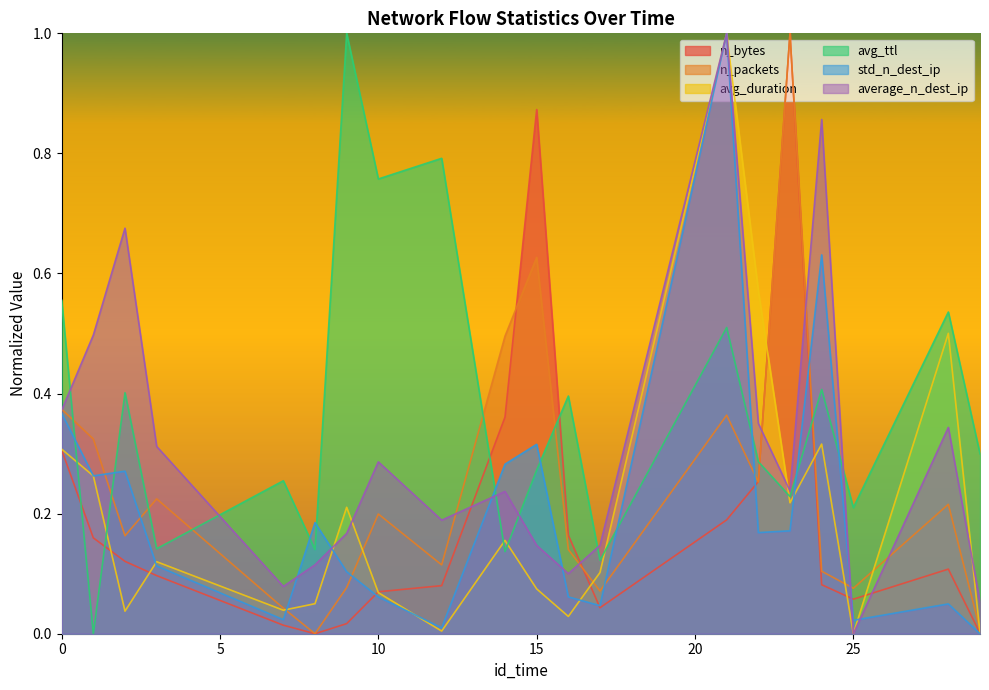

Reading left to right, extract all data points from this chart.

n_bytes: 0=0.3	1=0.2	2=0.1	3=0.1	7=0.0	8=0.0	9=0.0	10=0.1	12=0.1	14=0.4	15=0.9	16=0.2	17=0.0	21=0.2	22=0.3	23=1.0	24=0.1	25=0.1	28=0.1	29=0.0
avg_duration: 0=0.3	1=0.3	2=0.0	3=0.1	7=0.0	8=0.1	9=0.2	10=0.1	12=0.0	14=0.2	15=0.1	16=0.0	17=0.1	21=1.0	22=0.6	23=0.2	24=0.3	25=0.0	28=0.5	29=0.0
n_packets: 0=0.4	1=0.3	2=0.2	3=0.2	7=0.0	8=0.0	9=0.1	10=0.2	12=0.1	14=0.5	15=0.6	16=0.1	17=0.1	21=0.4	22=0.3	23=1.0	24=0.1	25=0.1	28=0.2	29=0.0
avg_ttl: 0=0.6	1=0.0	2=0.4	3=0.1	7=0.3	8=0.1	9=1.0	10=0.8	12=0.8	14=0.1	15=0.3	16=0.4	17=0.1	21=0.5	22=0.3	23=0.2	24=0.4	25=0.2	28=0.5	29=0.3
std_n_dest_ip: 0=0.4	1=0.3	2=0.3	3=0.1	7=0.0	8=0.2	9=0.1	10=0.1	12=0.0	14=0.3	15=0.3	16=0.1	17=0.0	21=1.0	22=0.2	23=0.2	24=0.6	25=0.0	28=0.0	29=0.0
average_n_dest_ip: 0=0.4	1=0.5	2=0.7	3=0.3	7=0.1	8=0.1	9=0.2	10=0.3	12=0.2	14=0.2	15=0.1	16=0.1	17=0.1	21=1.0	22=0.4	23=0.2	24=0.9	25=0.0	28=0.3	29=0.1